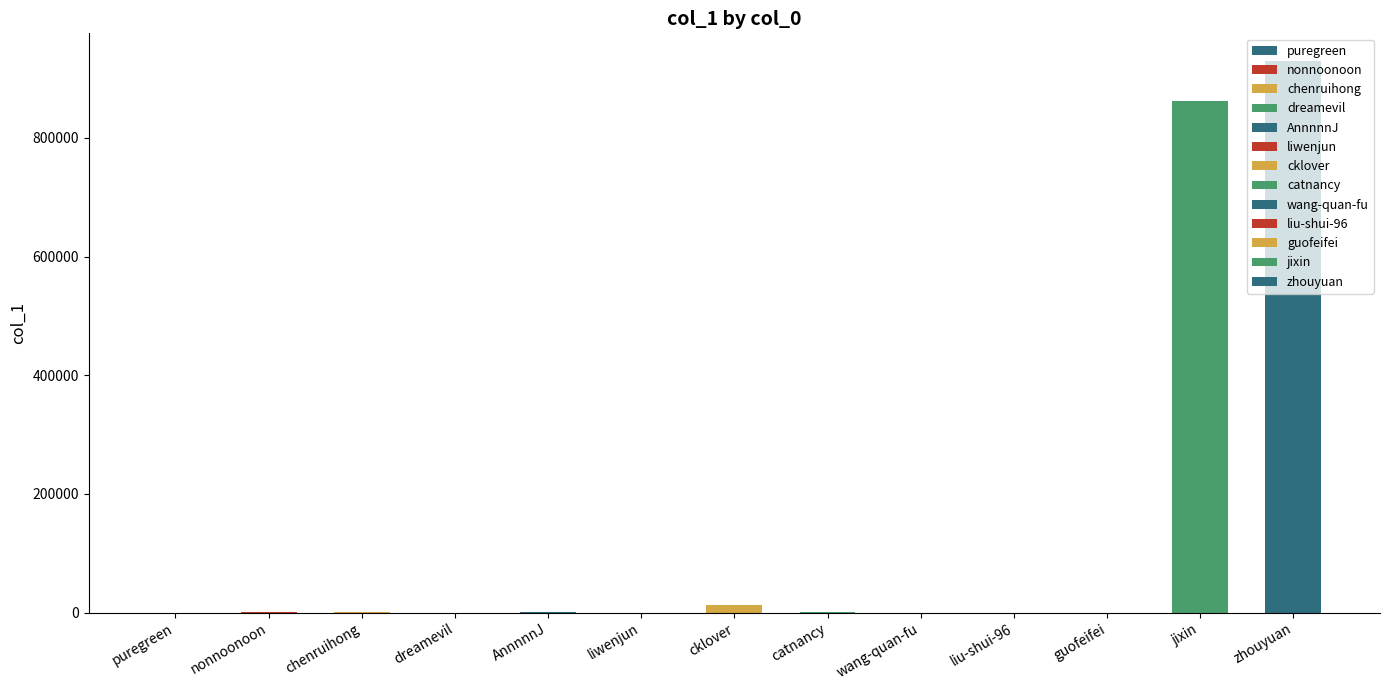

What is the change in value from liwenjun to jixin?

+861954